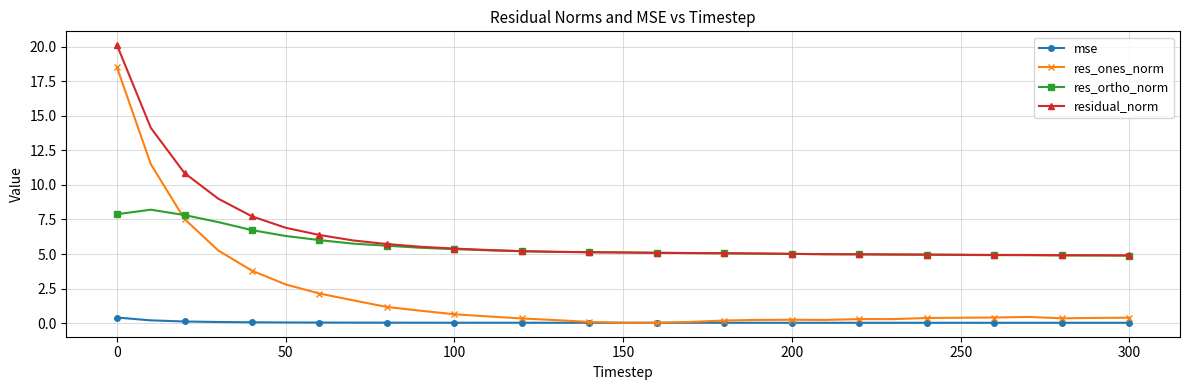

What is the minimum value for res_ortho_norm?

4.9